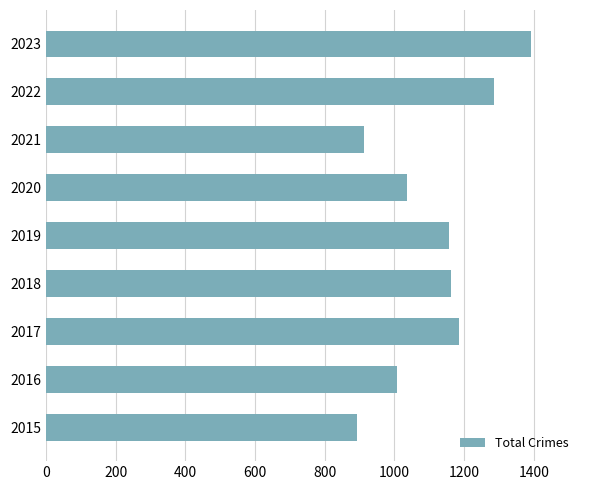

What is the approximate value at 2021, to the nearest 100?

900